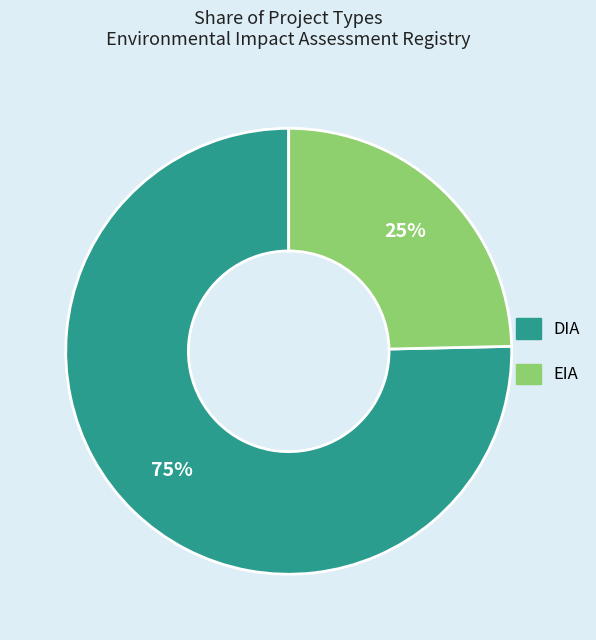

What percentage is the DIA slice, to the nearest percent?

75%